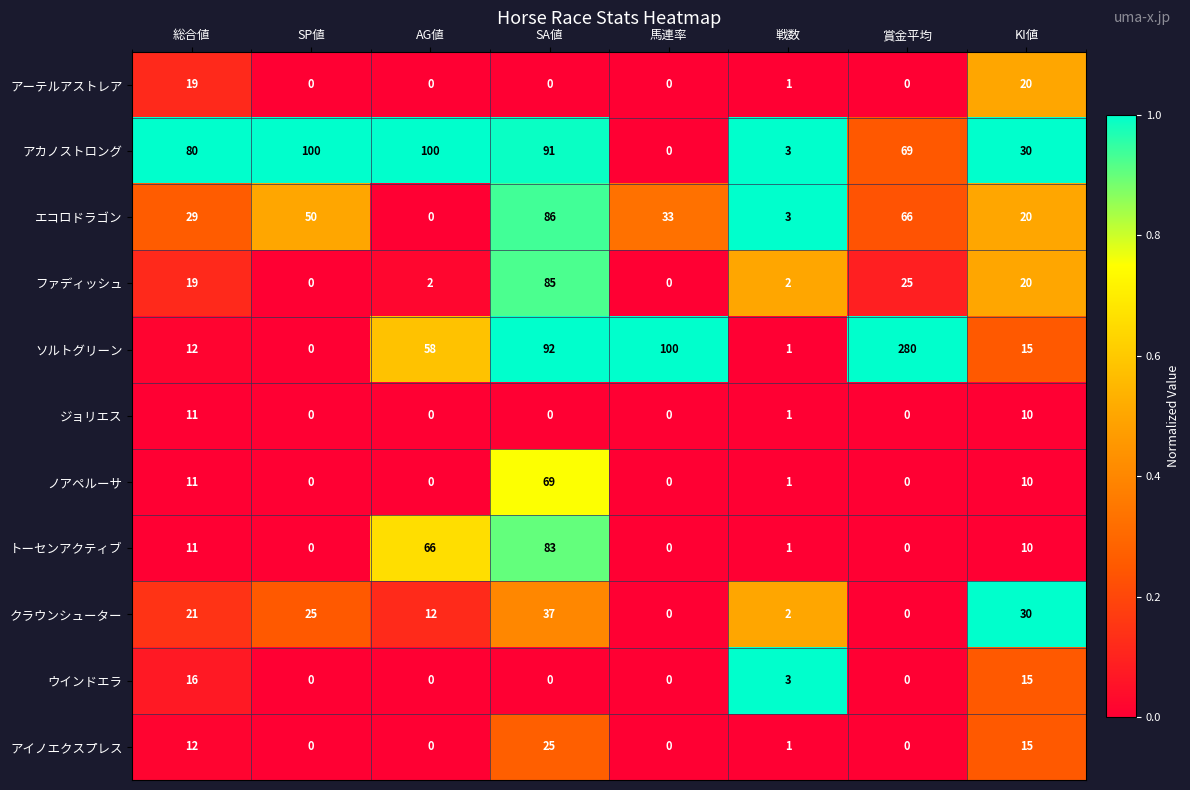

How many positive values does the ソルトグリーン series have?

7